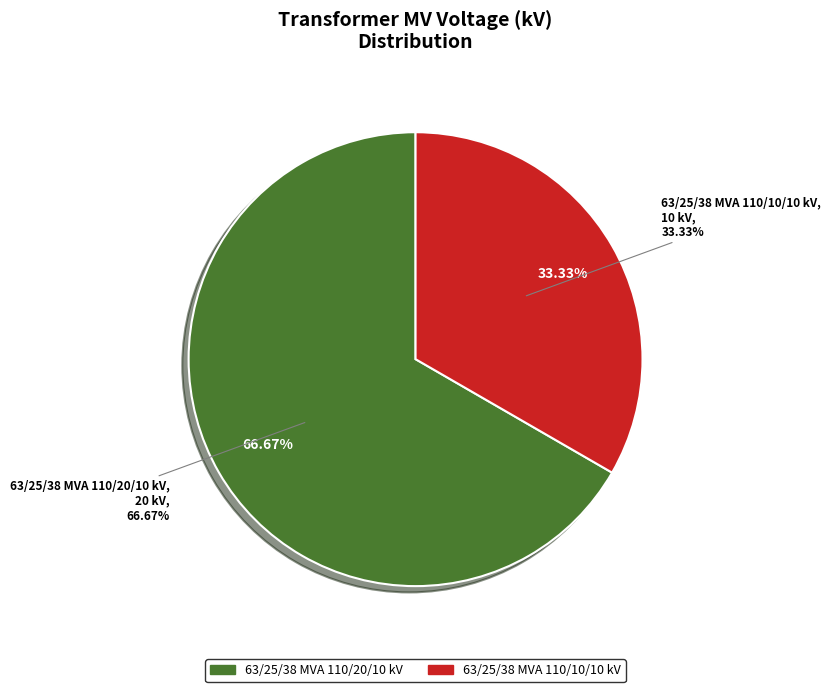

To the nearest percent, what percentage of the pie is 63/25/38 MVA 110/20/10 kV?

67%